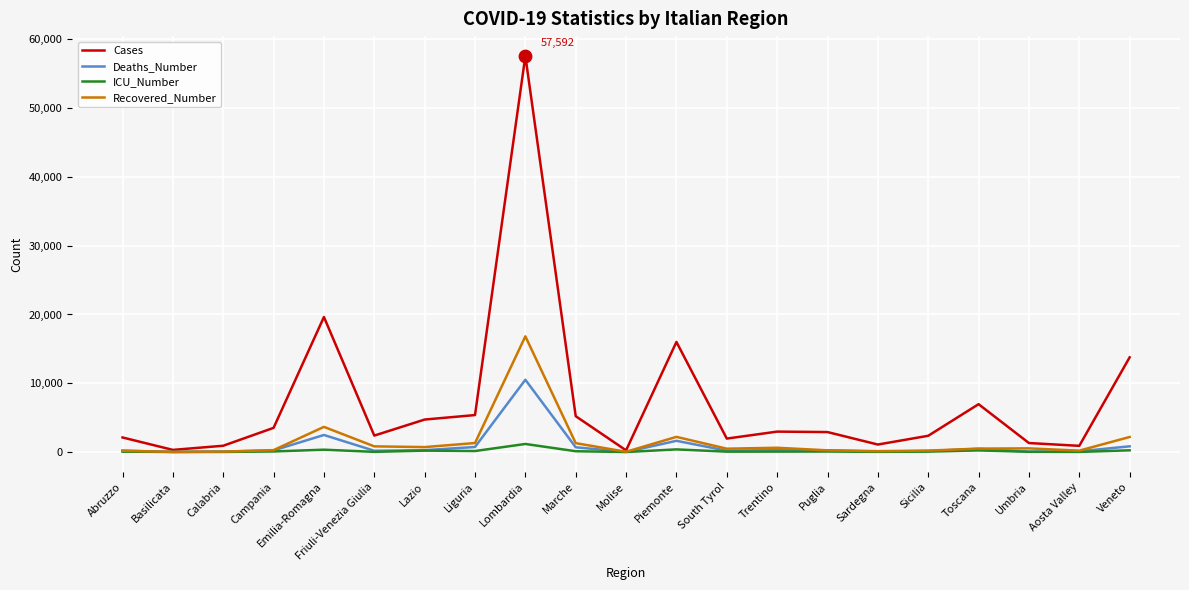

Which series has the largest total across all categories?

Cases